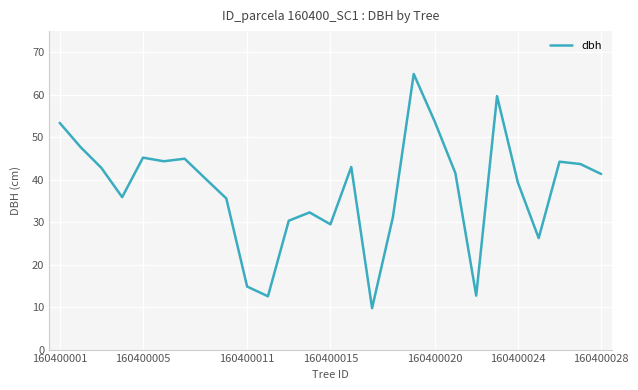

How many distinct data groups are displayed?

1